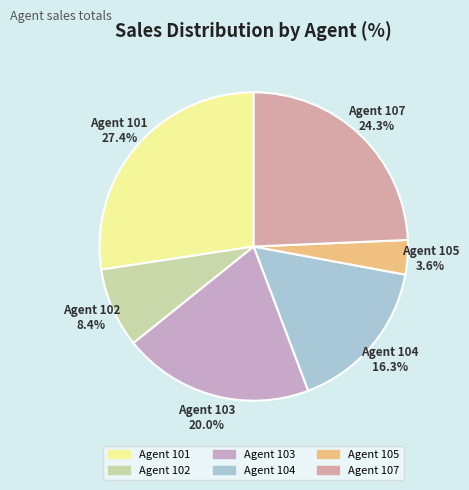

How many slices are in this pie chart?

6